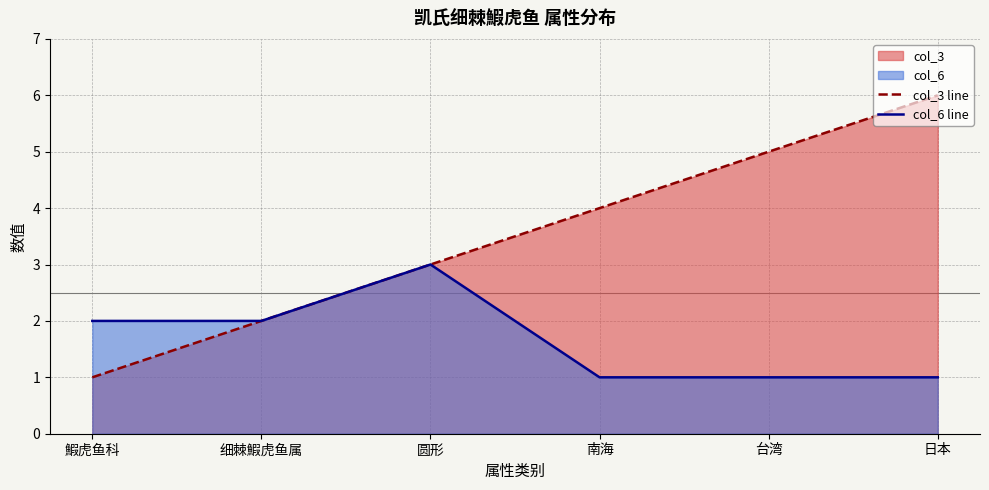

Which series has the largest range (max minus min)?

col_3 line